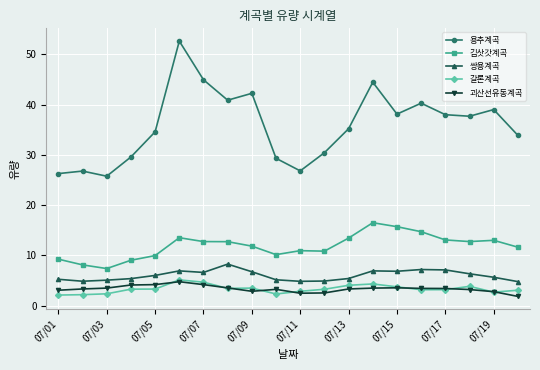

What is the value of the 김삿갓계곡 point at the 12th from the left?

10.8